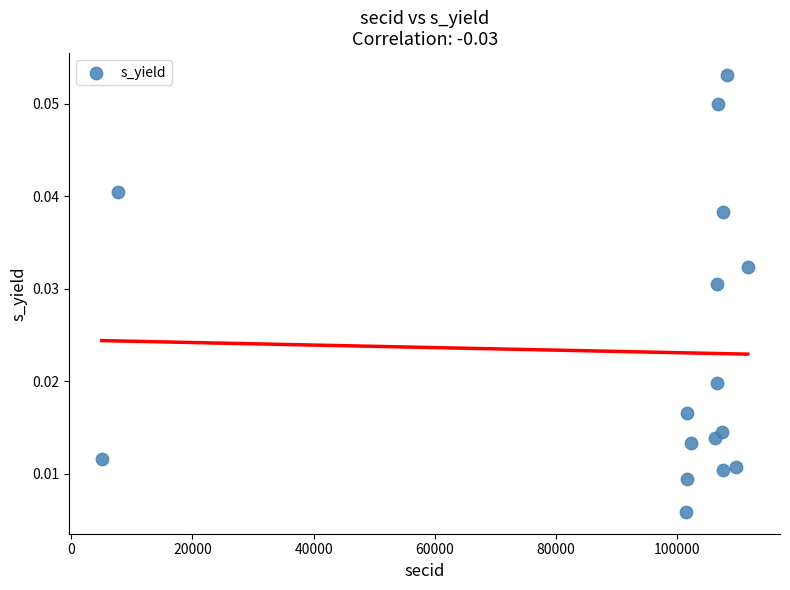

How many points are shown in the scatter plot?

16